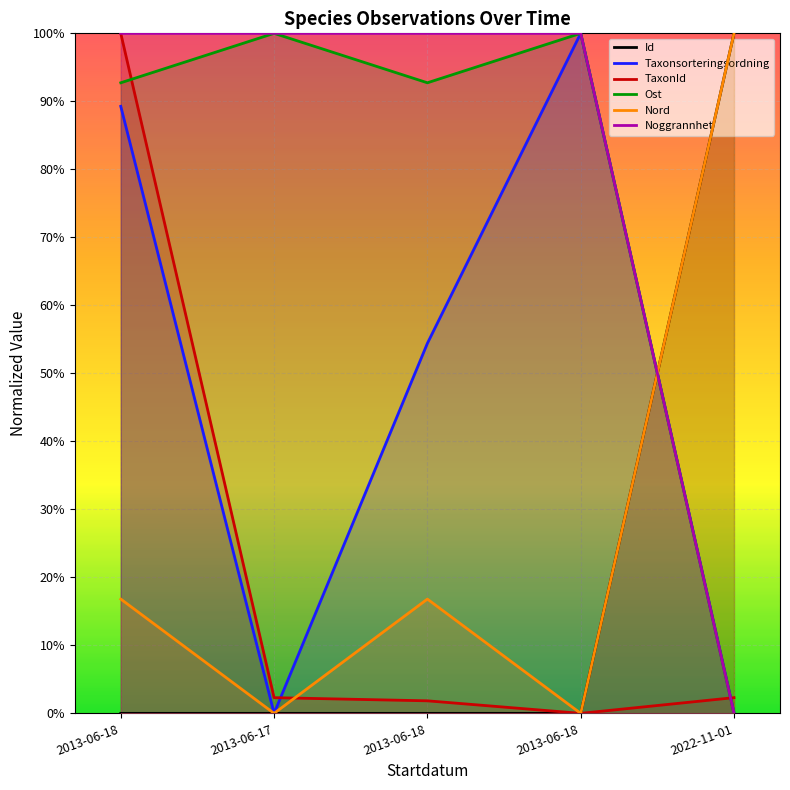

Reading left to right, list all the values displayed in this chart.

Id: 2013-06-18=0.0	2013-06-17=0.0	2013-06-18=0.0	2013-06-18=0.0	2022-11-01=1.0
Taxonsorteringsordning: 2013-06-18=0.9	2013-06-17=0.0	2013-06-18=0.5	2013-06-18=1.0	2022-11-01=0.0
TaxonId: 2013-06-18=1.0	2013-06-17=0.0	2013-06-18=0.0	2013-06-18=0.0	2022-11-01=0.0
Ost: 2013-06-18=0.9	2013-06-17=1.0	2013-06-18=0.9	2013-06-18=1.0	2022-11-01=0.0
Nord: 2013-06-18=0.2	2013-06-17=0.0	2013-06-18=0.2	2013-06-18=0.0	2022-11-01=1.0
Noggrannhet: 2013-06-18=1.0	2013-06-17=1.0	2013-06-18=1.0	2013-06-18=1.0	2022-11-01=0.0